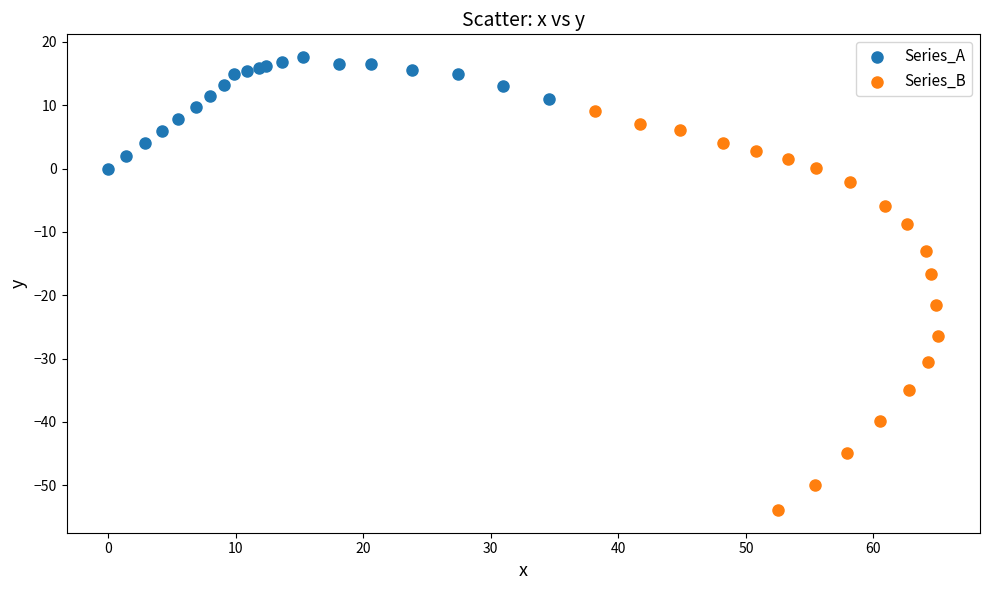

Which series contains the highest Y value?

Series_A